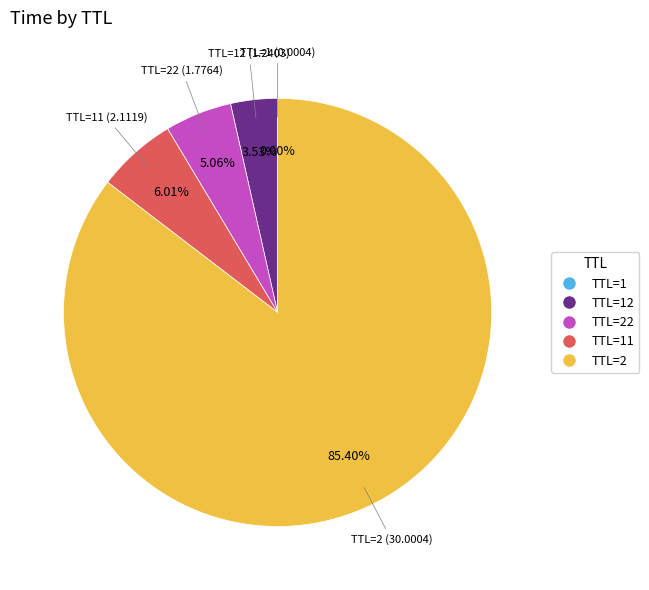

Does TTL=22 account for over 50% of the chart?

No